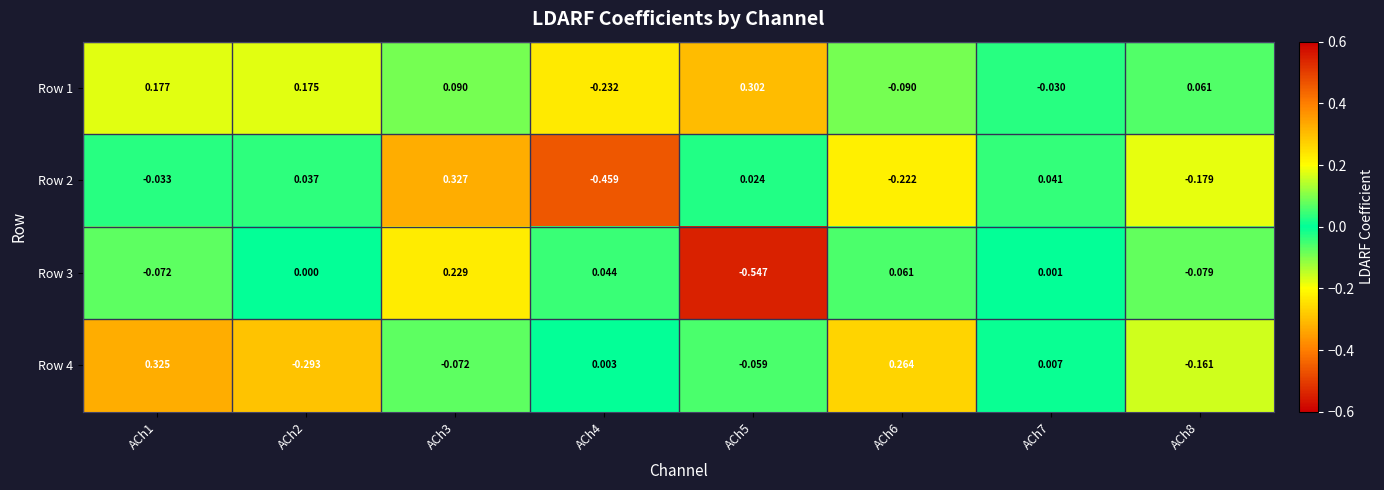

At which category does the chart reach its peak across all series?

ACh3